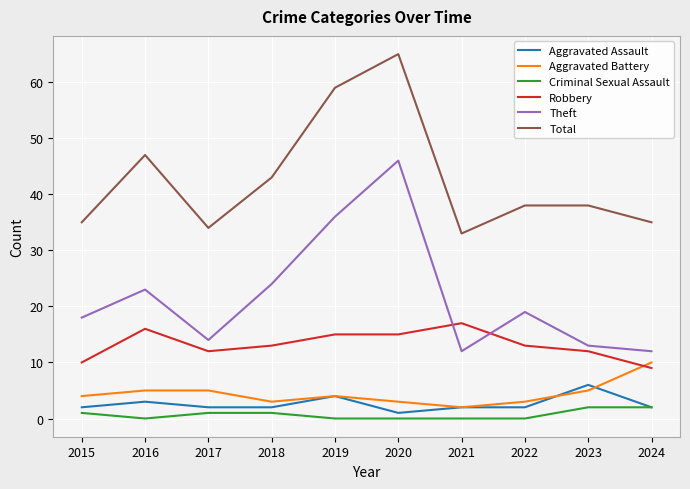

Is it true that Aggravated Assault equals 2 at 2021?

True